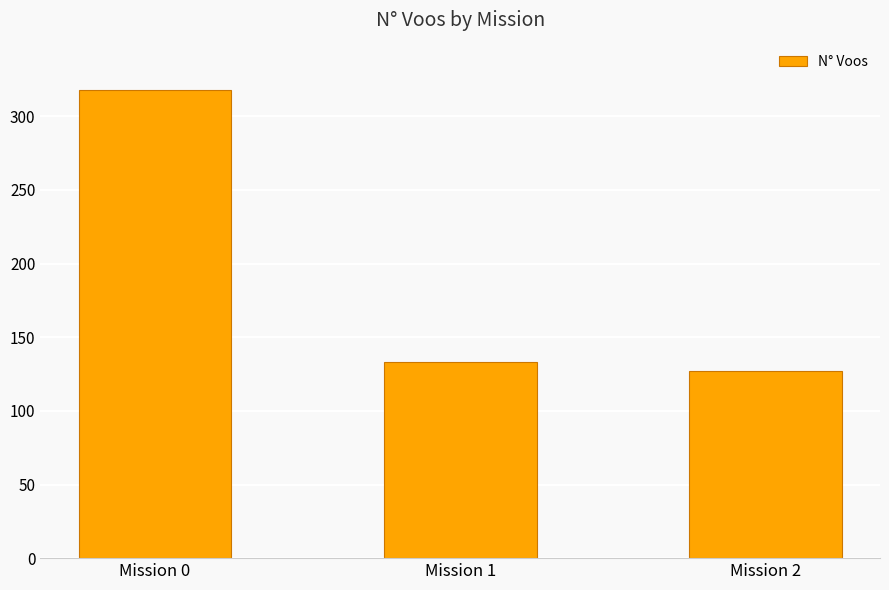

What is the ratio of the value at Mission 2 to the value at Mission 0?

0.4